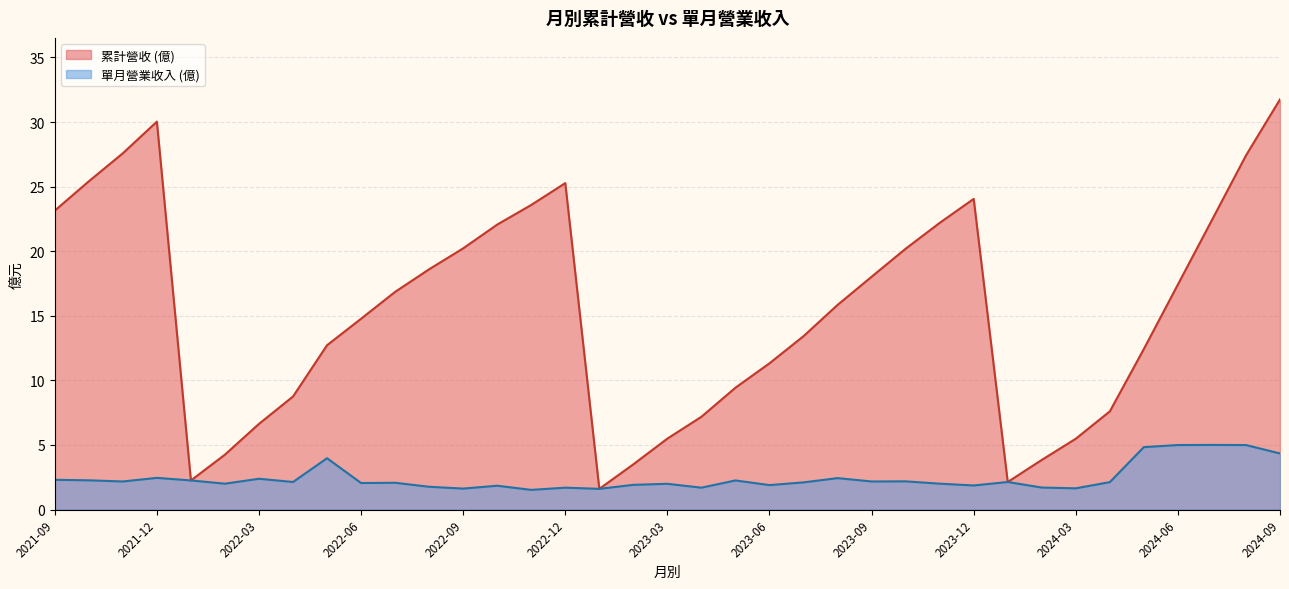

What are all the series names shown in the legend?

累計營收 (億), 單月營業收入 (億)